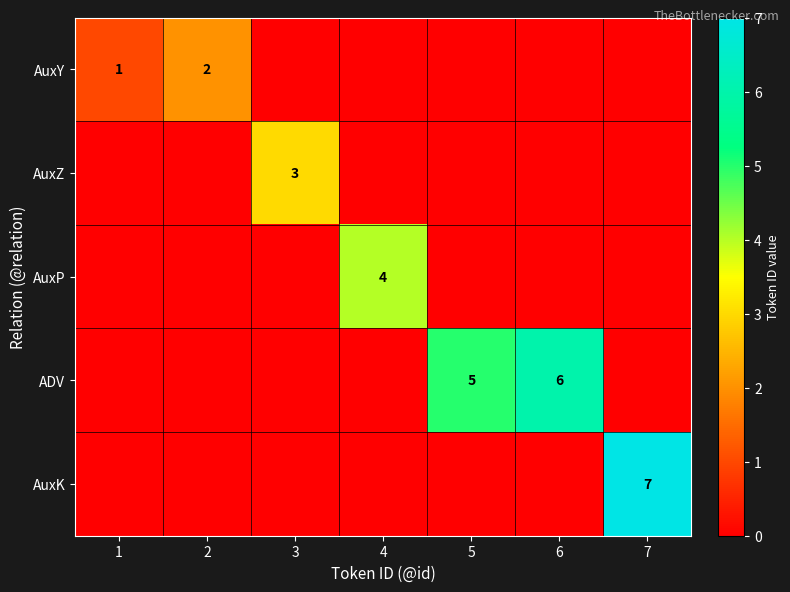

How many data points does each series have?

7